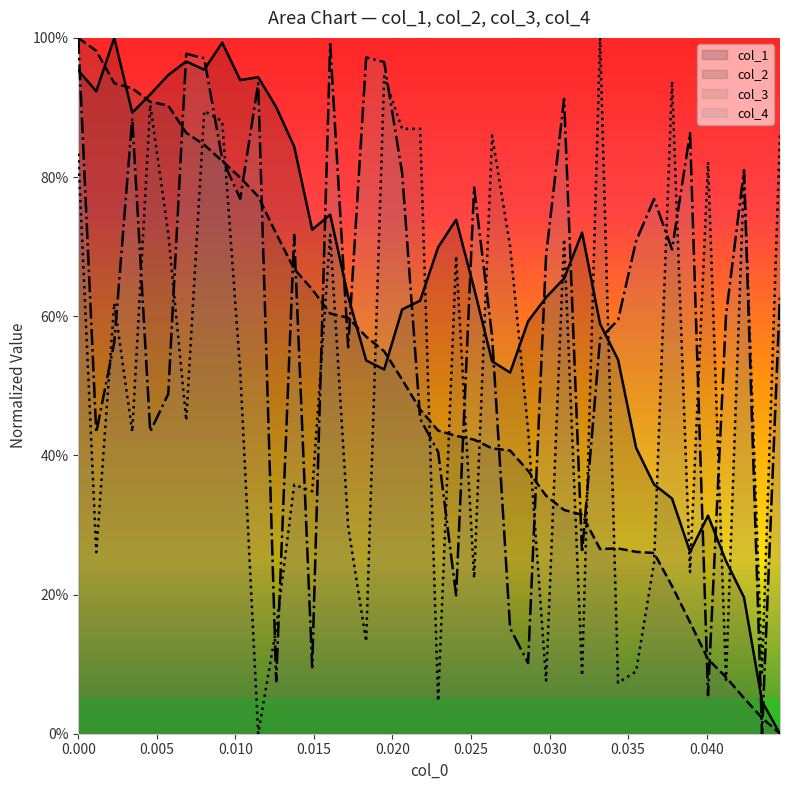

True or false: x and col_1 cross at least once.

True